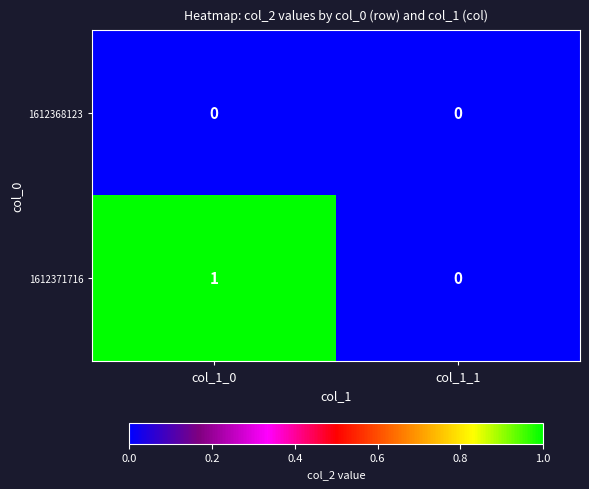

At which category is the sum across all series the highest?

col_1_0